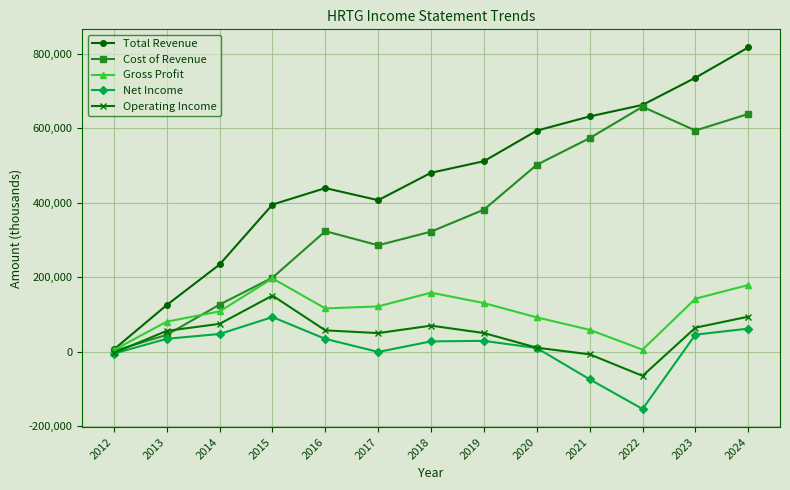

List the series in order of their peak value, lowest first.

Net Income, Operating Income, Gross Profit, Cost of Revenue, Total Revenue